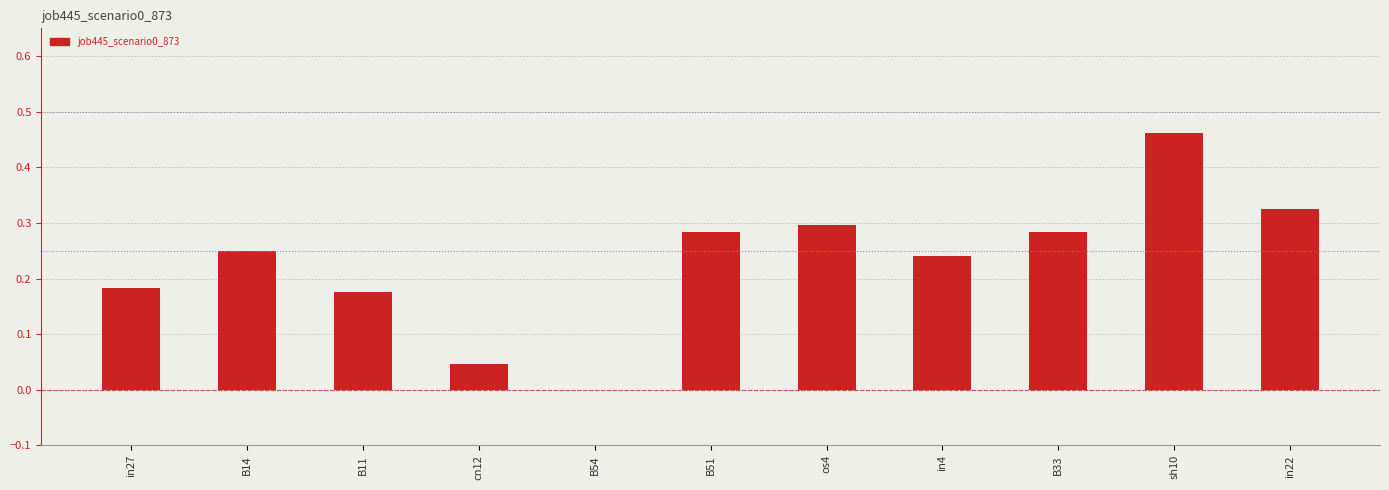

What is the sum of all values?

2.5